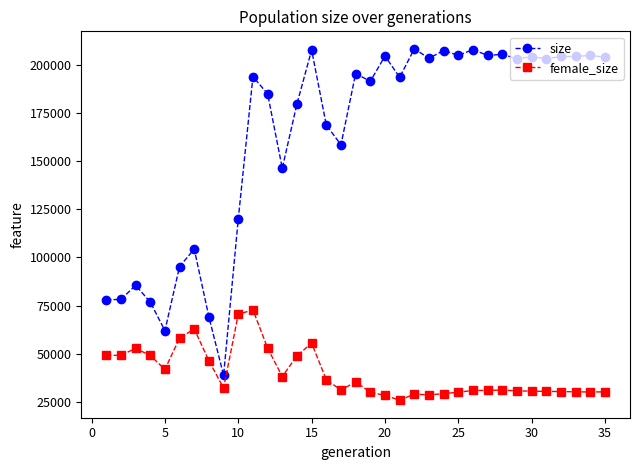

List the series in order of their overall mean, highest first.

size, female_size